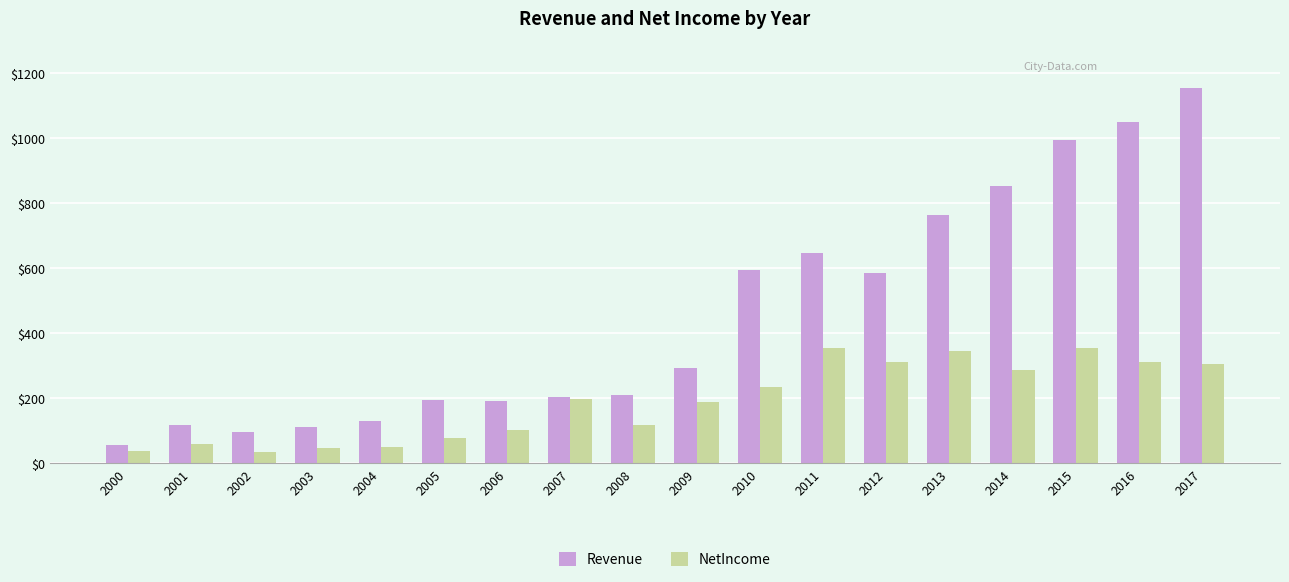

Which category has the lowest value in the Revenue series?

2000